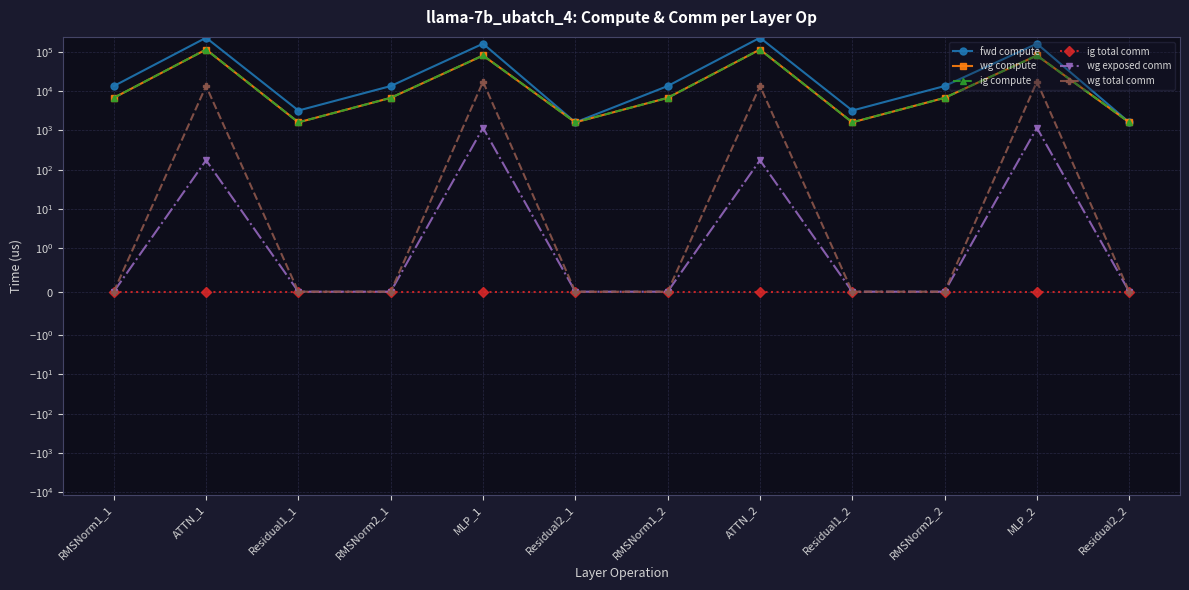

How many values in the fwd compute series are below 13573?

4